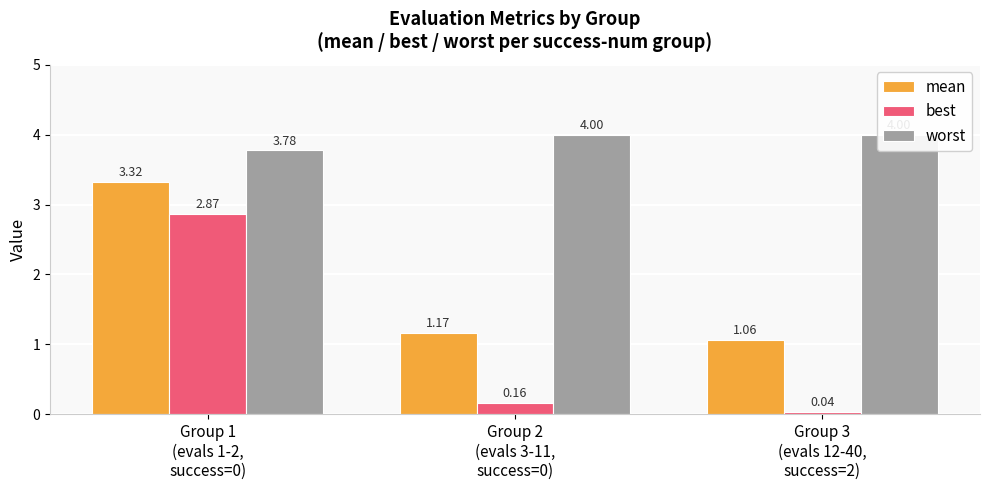

Which series has the largest range (max minus min)?

best